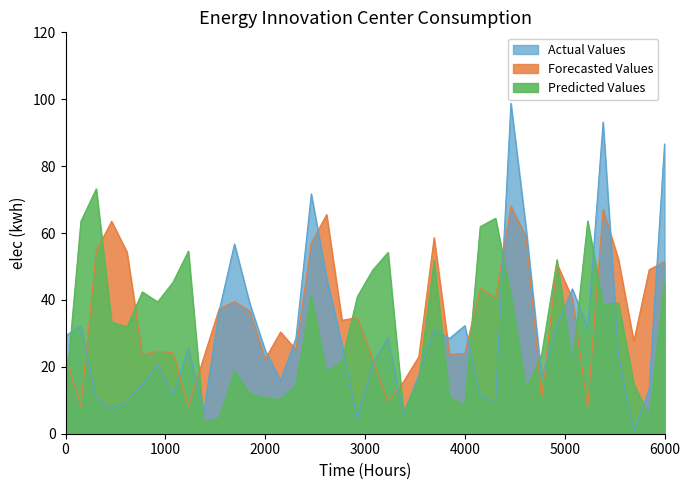

The value of Predicted Values at 31 is 39.6. True or false?

False